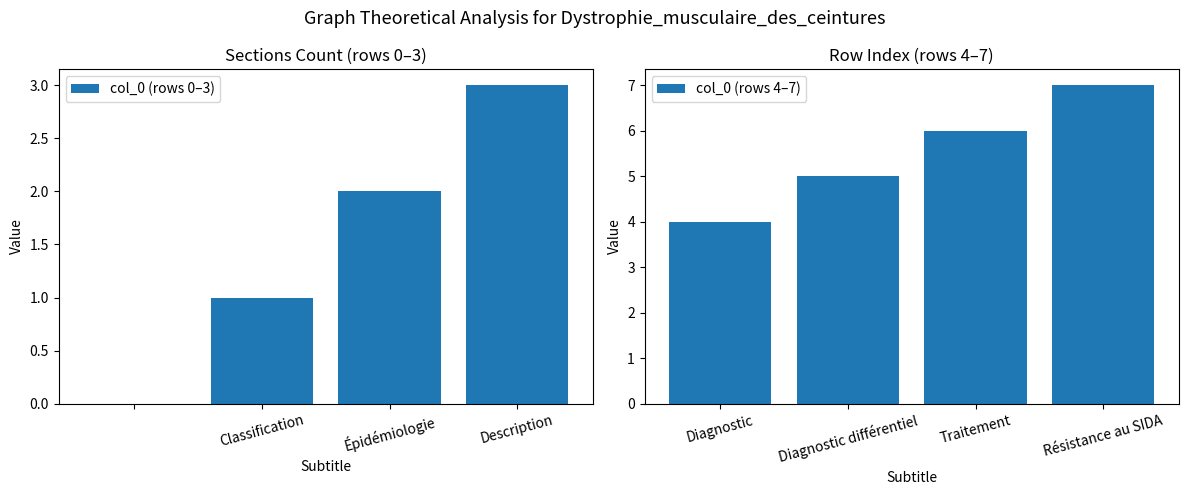

The value of col_0 (rows 4–7) at Diagnostic is 6. True or false?

False